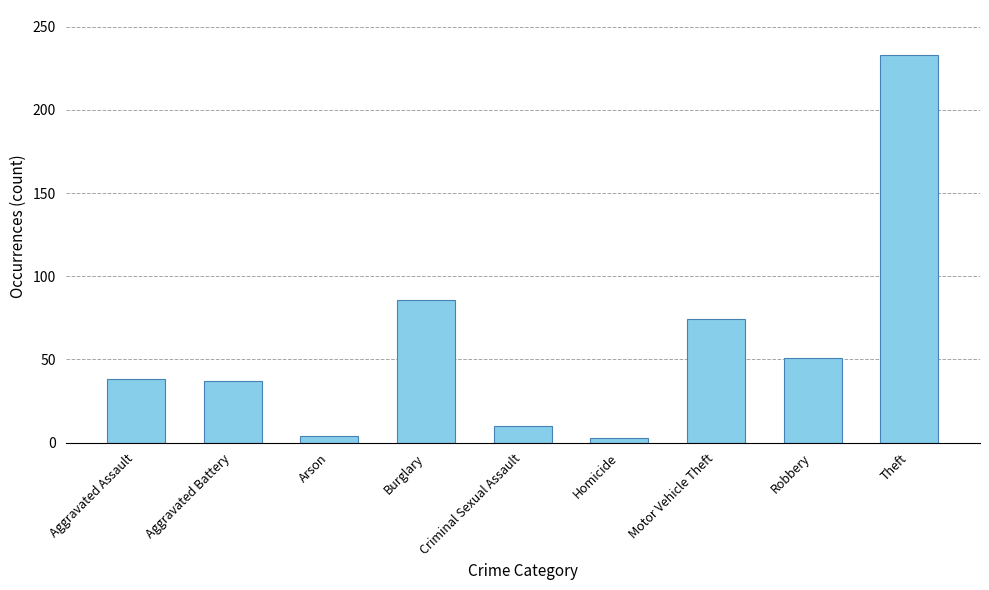

Is it true that the value at Burglary is 86?

True